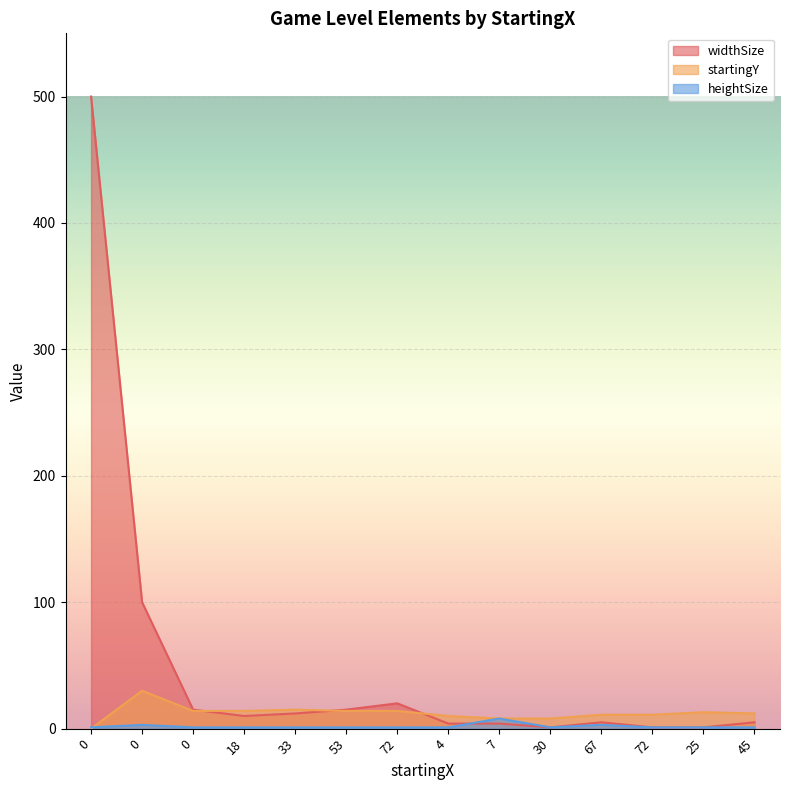

What is the sum of all widthSize values?

693